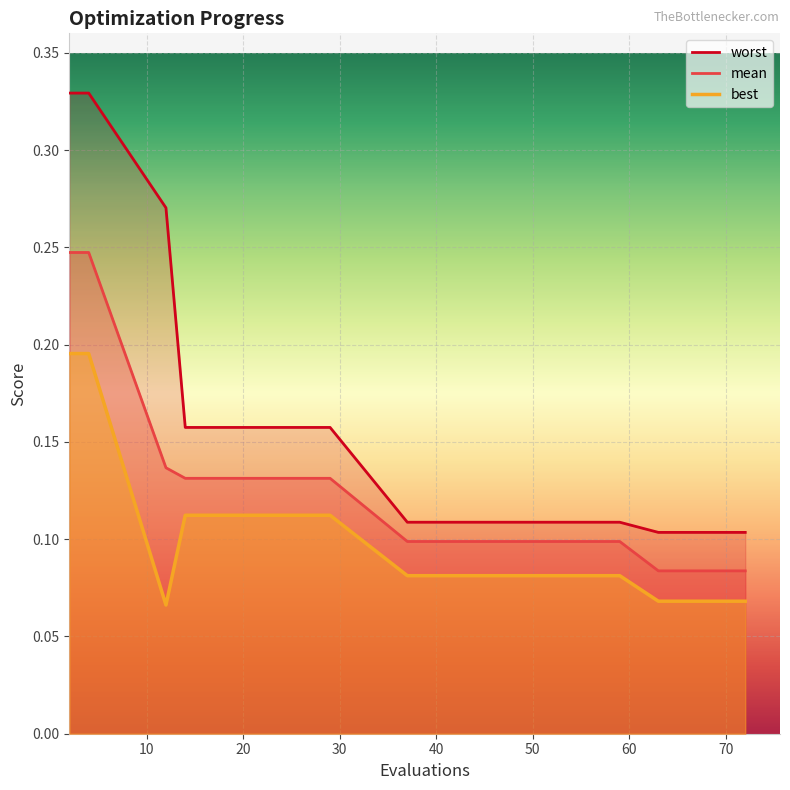

At which category is the sum across all series the highest?

2